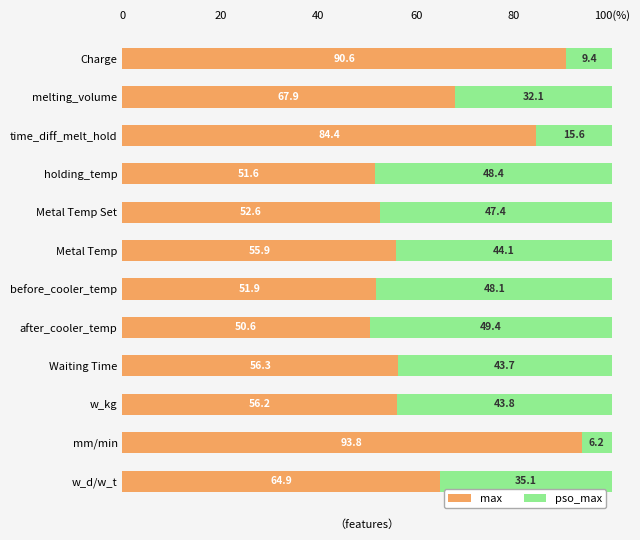

What are all the series names shown in the legend?

max, pso_max